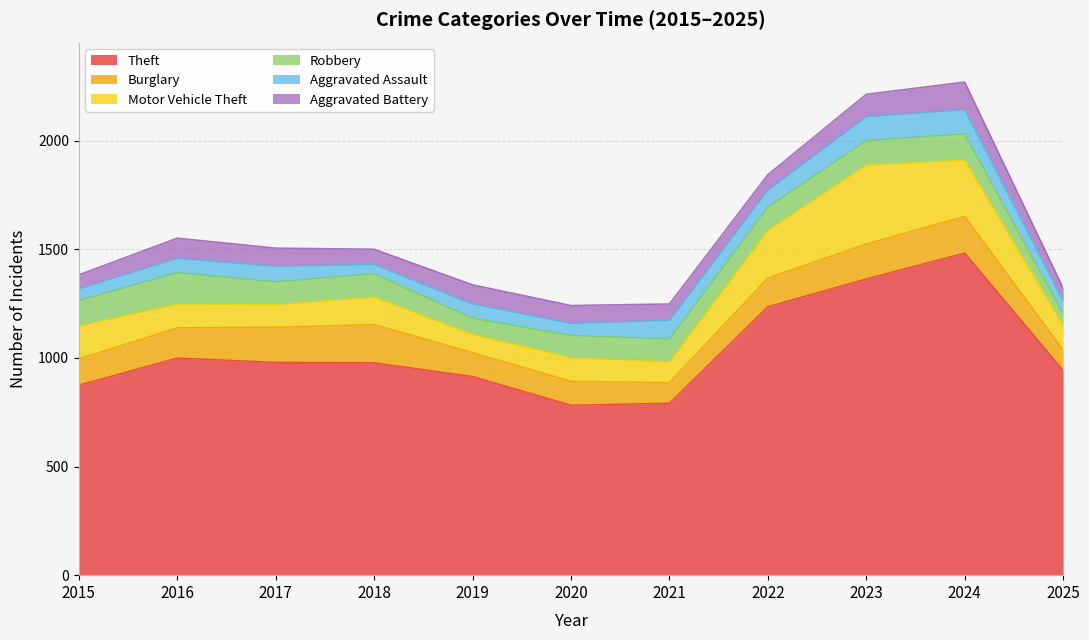

True or false: Aggravated Assault and Aggravated Battery cross at least once.

True